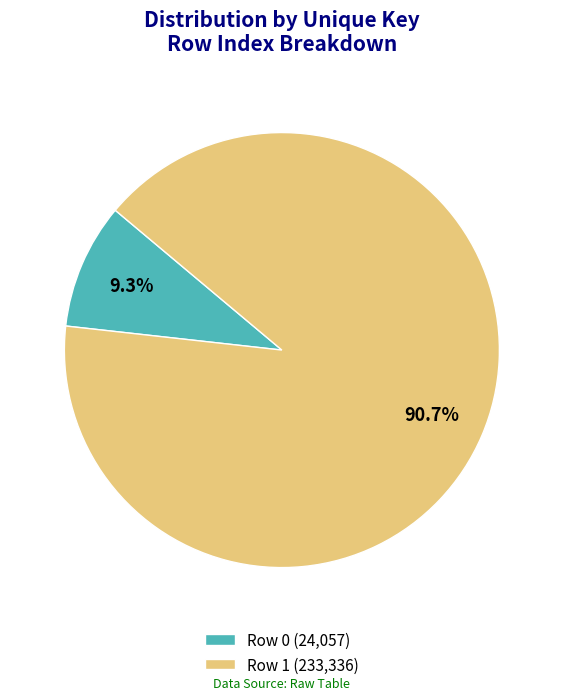

Do Row 1 (233,336) and Row 0 (24,057) together represent more than half of the pie?

Yes